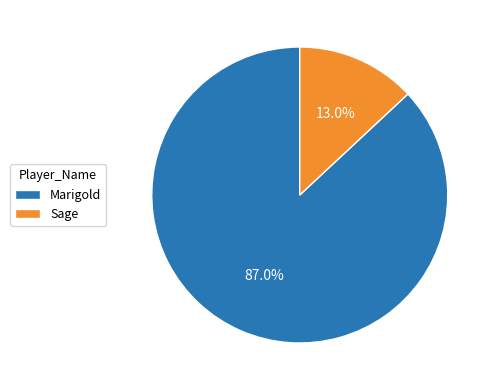

What is the smallest slice in the pie chart?

Sage